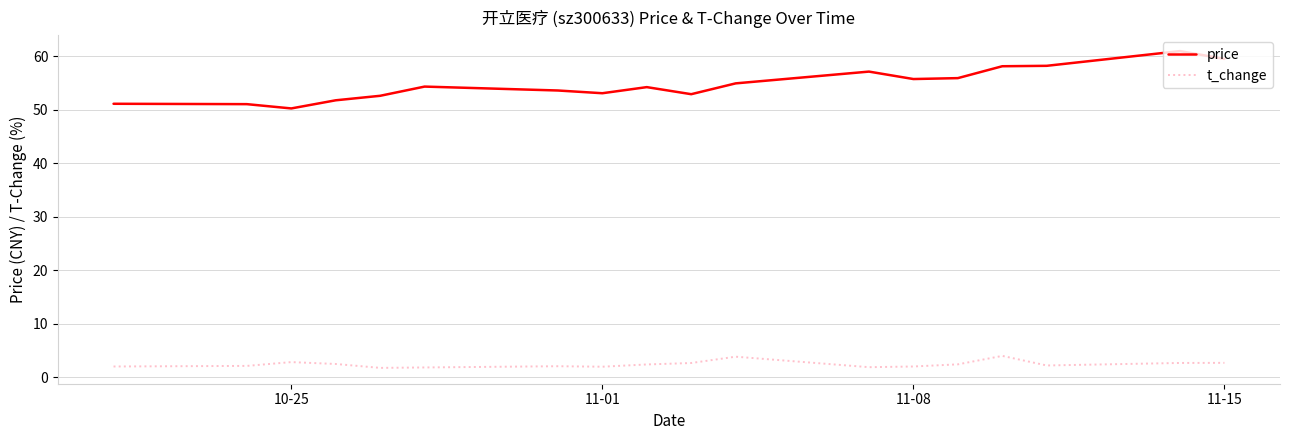

Which series has the widest spread of values?

price